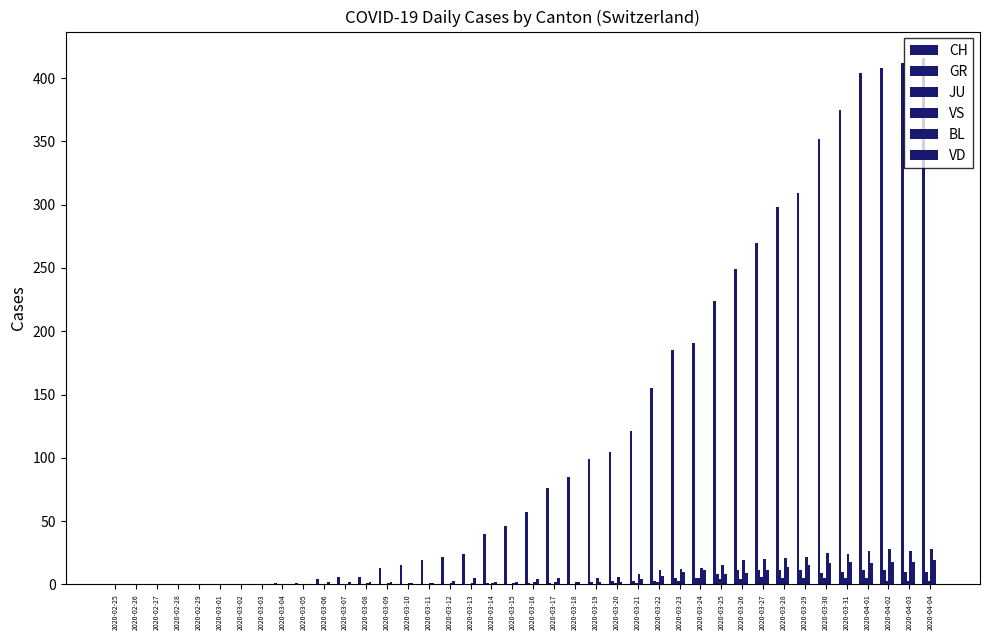

True or false: CH has a value of 309 at 2020-03-29.

True